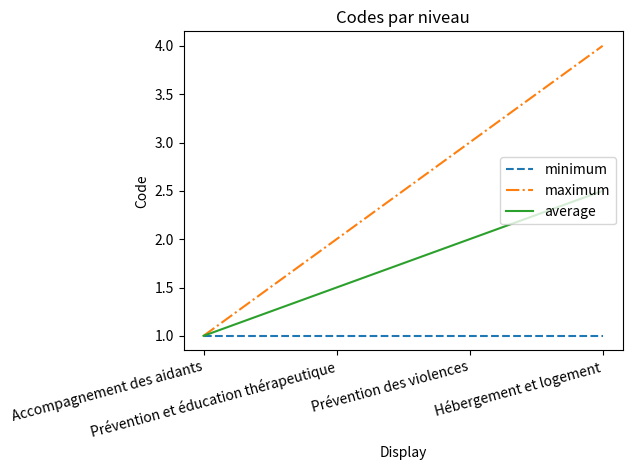

True or false: maximum has more than 2 interior local peaks.

False